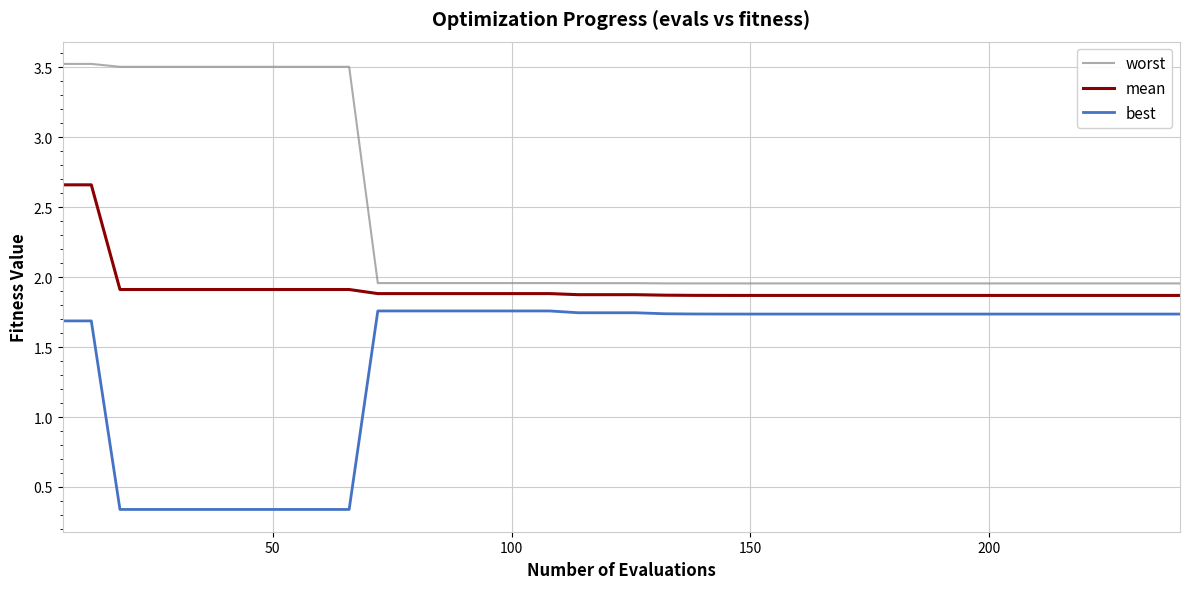

Count the number of data series in this chart.

3